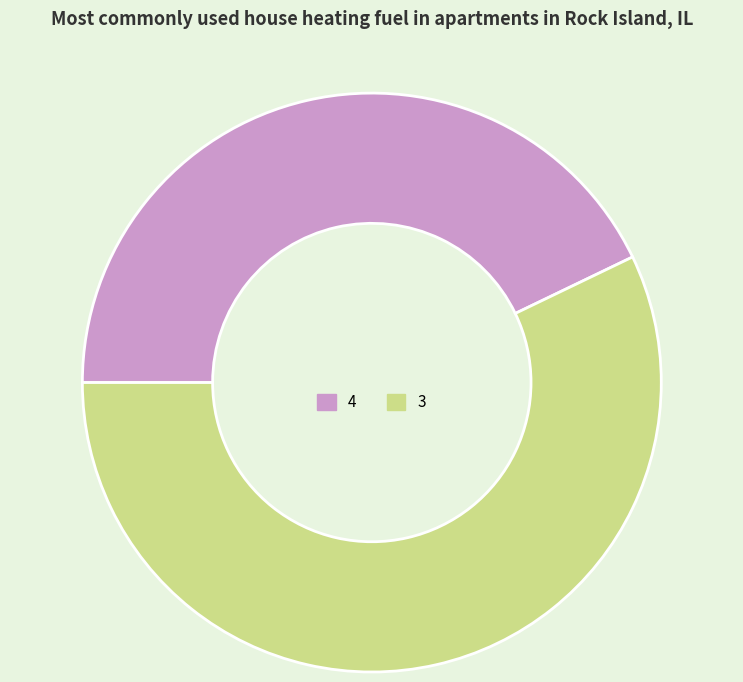

What is the majority slice?

3